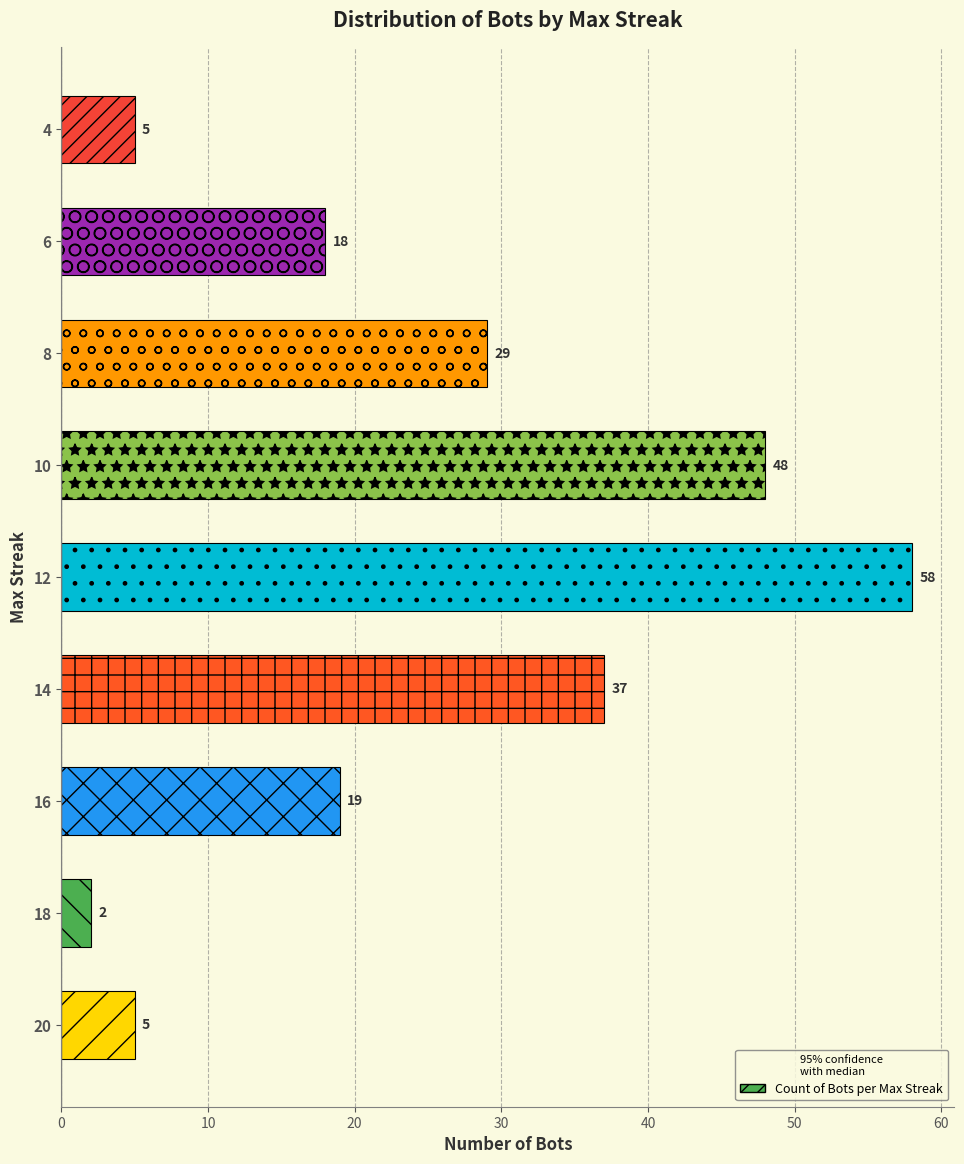

What is the difference between the values at 4 and 16?

14